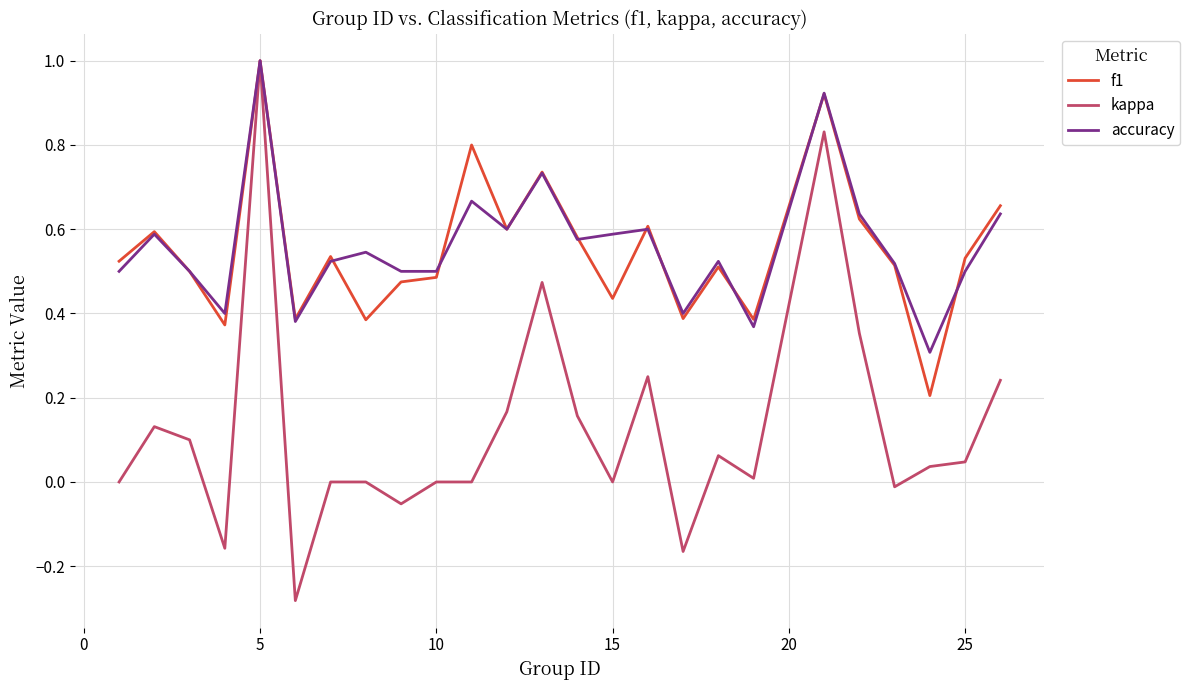

Which series has the widest spread of values?

kappa